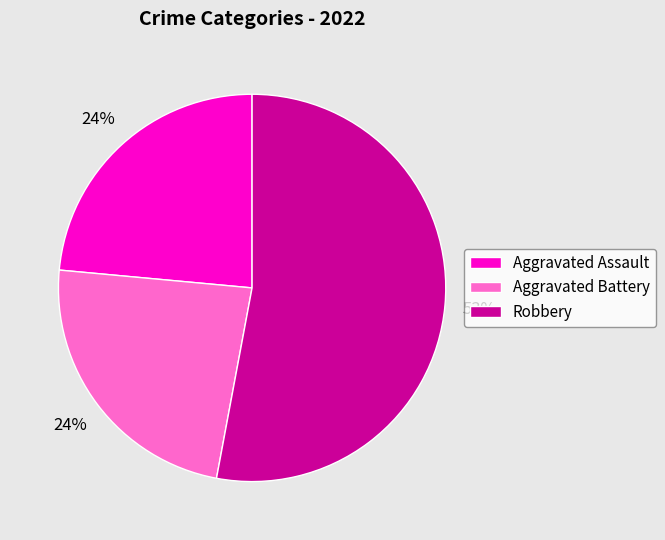

How many segments does this pie chart have?

3